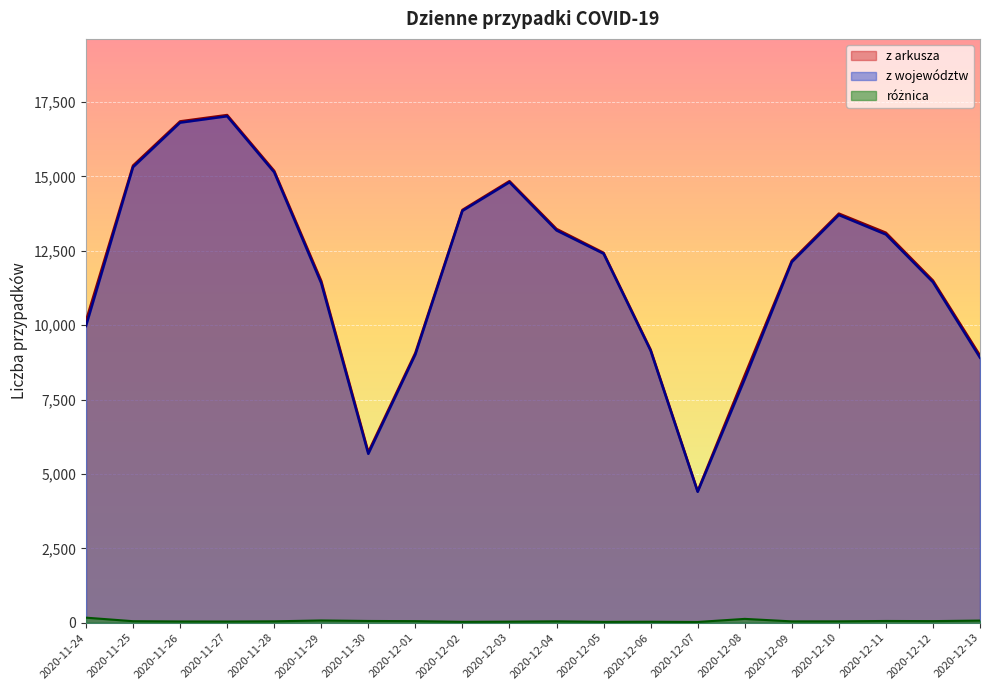

Which series changed the most between 2020-11-27 and 2020-12-07?

z arkusza